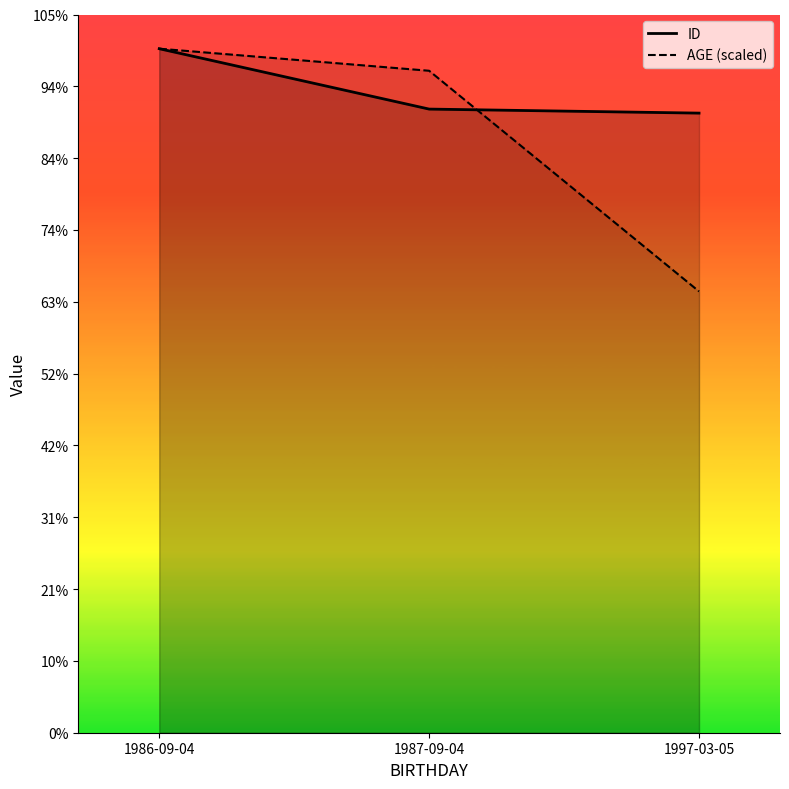

What is the difference between the maximum and minimum values in the ID series?

12800.0